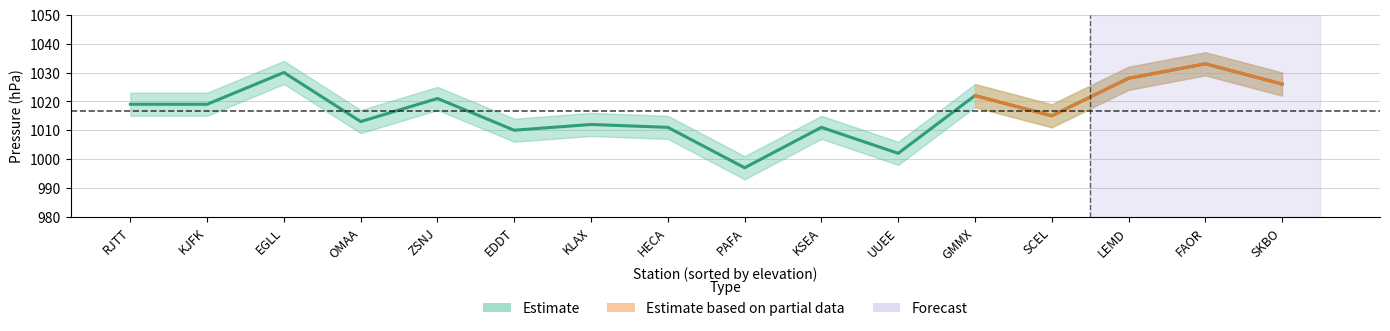

True or false: the data has more than 1 interior local peaks.

True